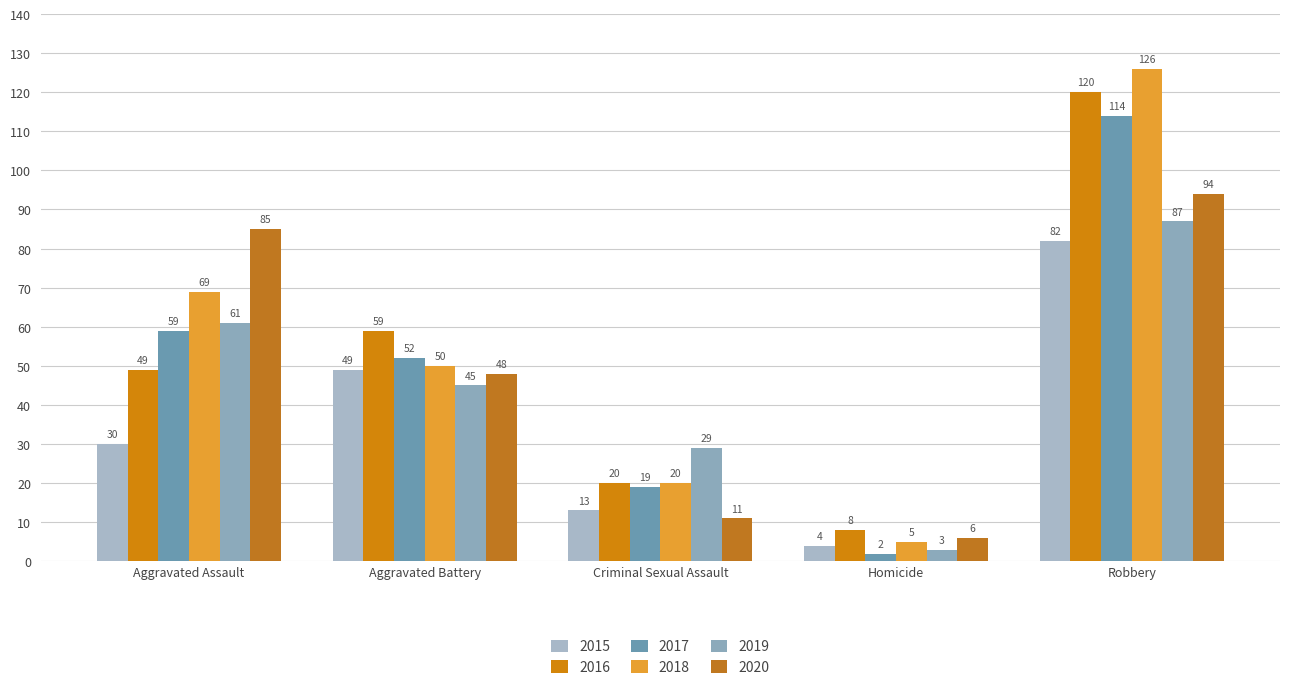

What is the minimum value shown in the chart?

2